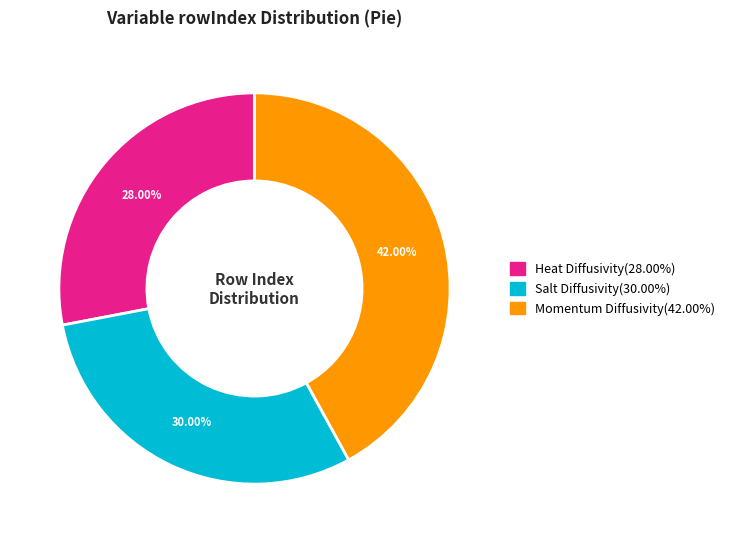

Is there any slice that represents more than half of the pie?

No